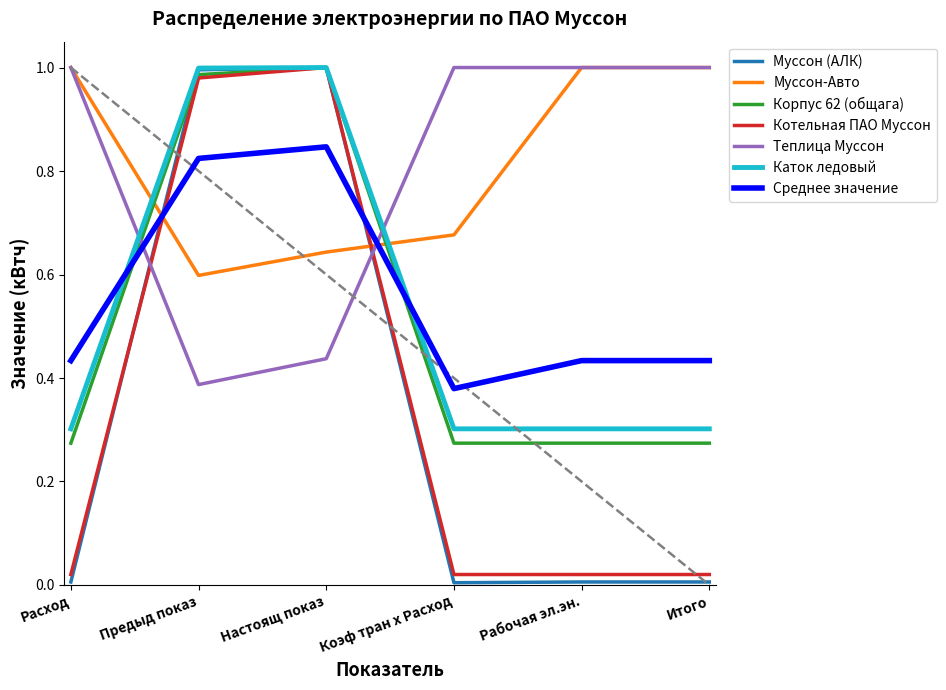

How many times do Муссон (АЛК) and Среднее значение cross each other?

2